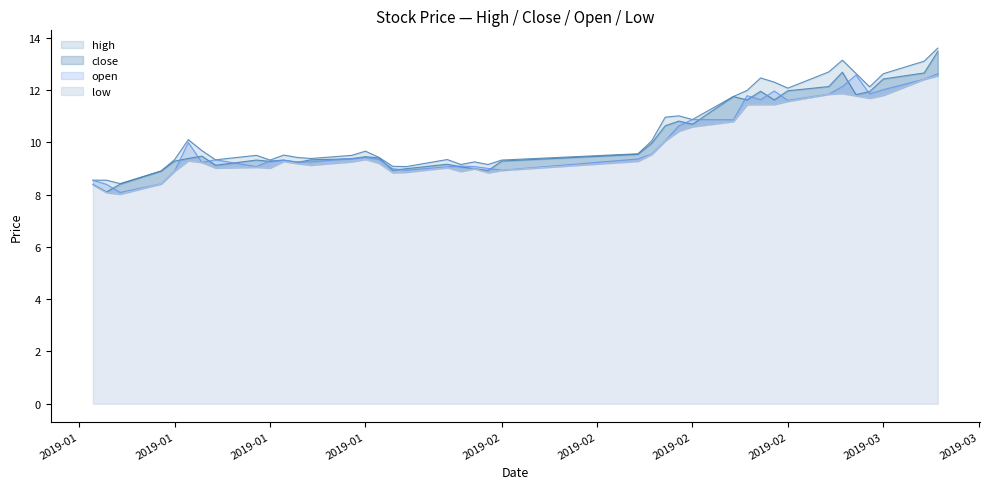

What is the maximum value shown in the chart?

13.6